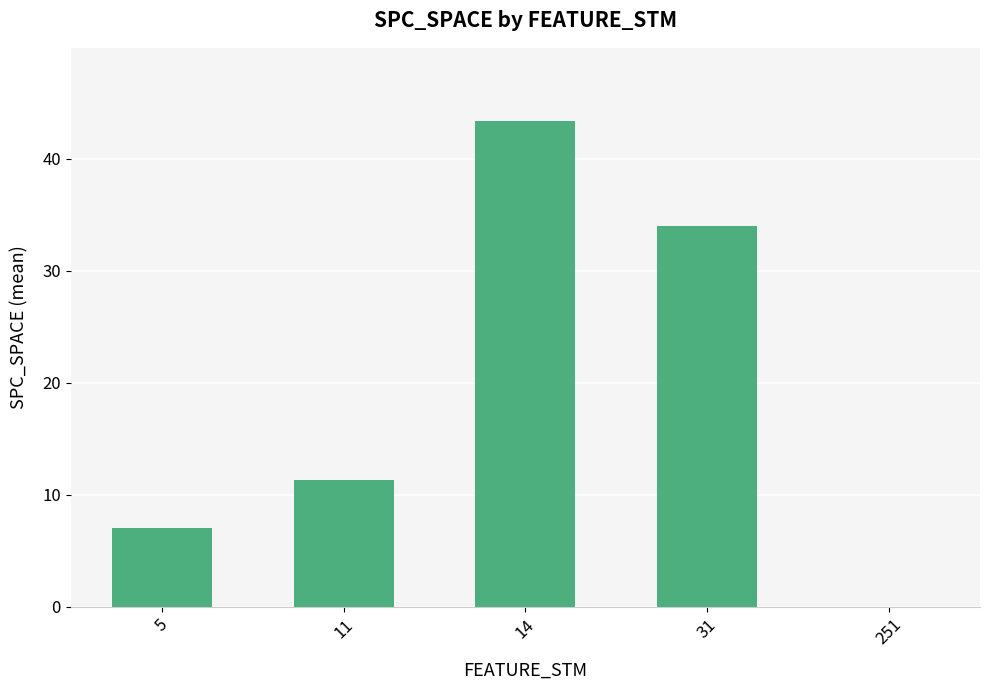

Which label corresponds to the largest value in the chart?

14